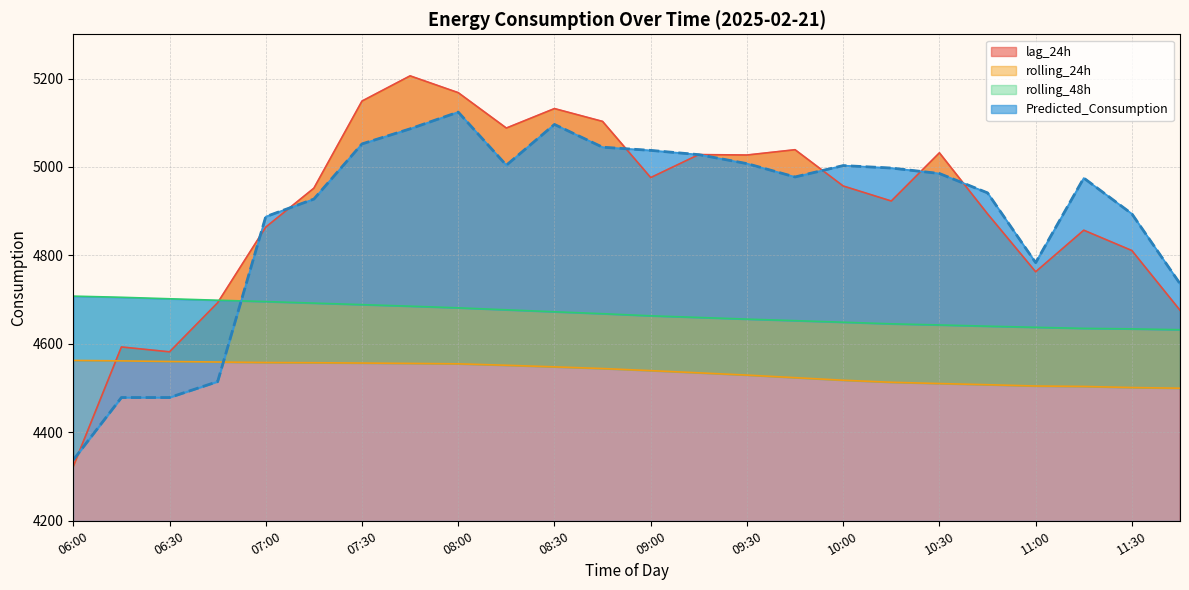

Between 07:15 and 07:30, which series saw the biggest shift?

lag_24h